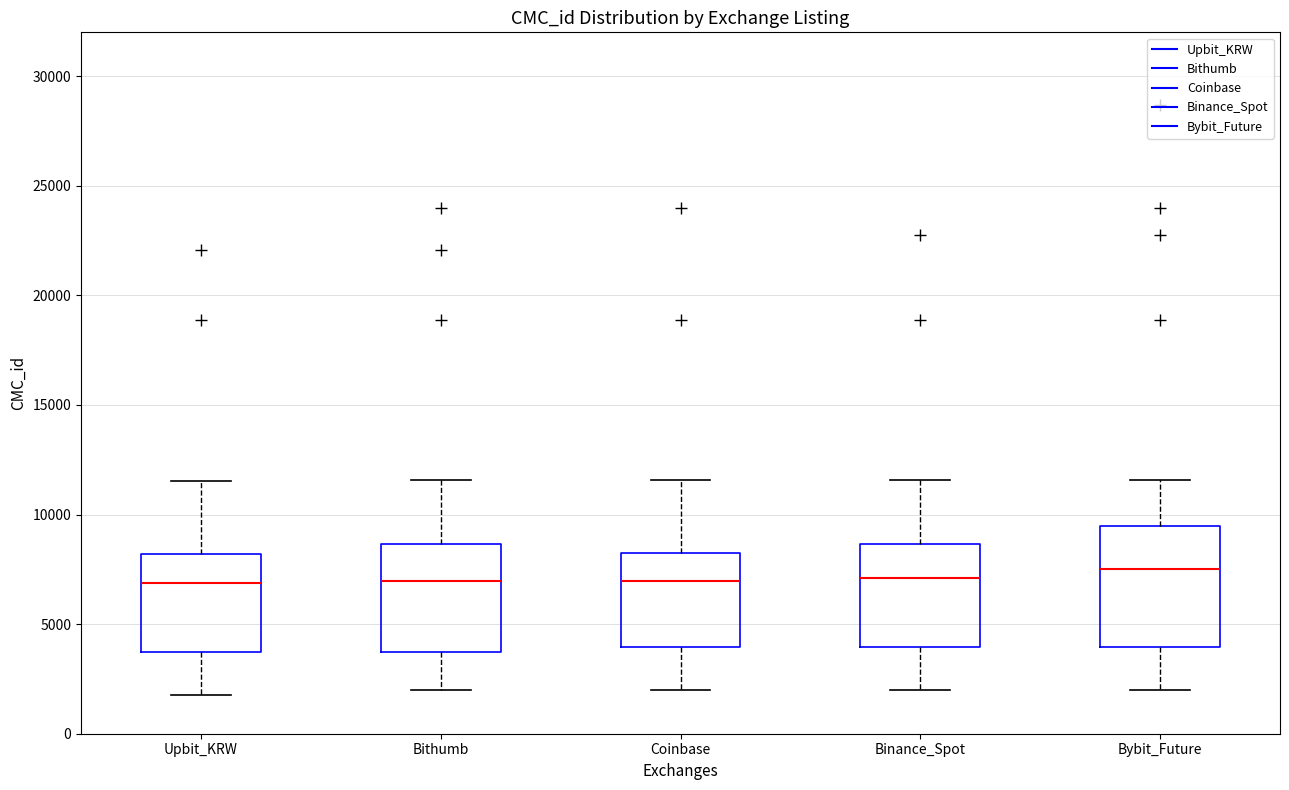

Reading left to right, transcribe this box plot: for each box, give where its median line is, the range the box spans, and where its two whiskers end, as read against the y-axis. The values are not printed on the chart, so give them approximately, as read against the axis.

Upbit_KRW: median 7000, box 3500 to 8000, whiskers 2000 to 11500
Bithumb: median 7000, box 3500 to 8500, whiskers 2000 to 11500
Coinbase: median 7000, box 4000 to 8000, whiskers 2000 to 11500
Binance_Spot: median 7000, box 4000 to 8500, whiskers 2000 to 11500
Bybit_Future: median 7500, box 4000 to 9500, whiskers 2000 to 11500